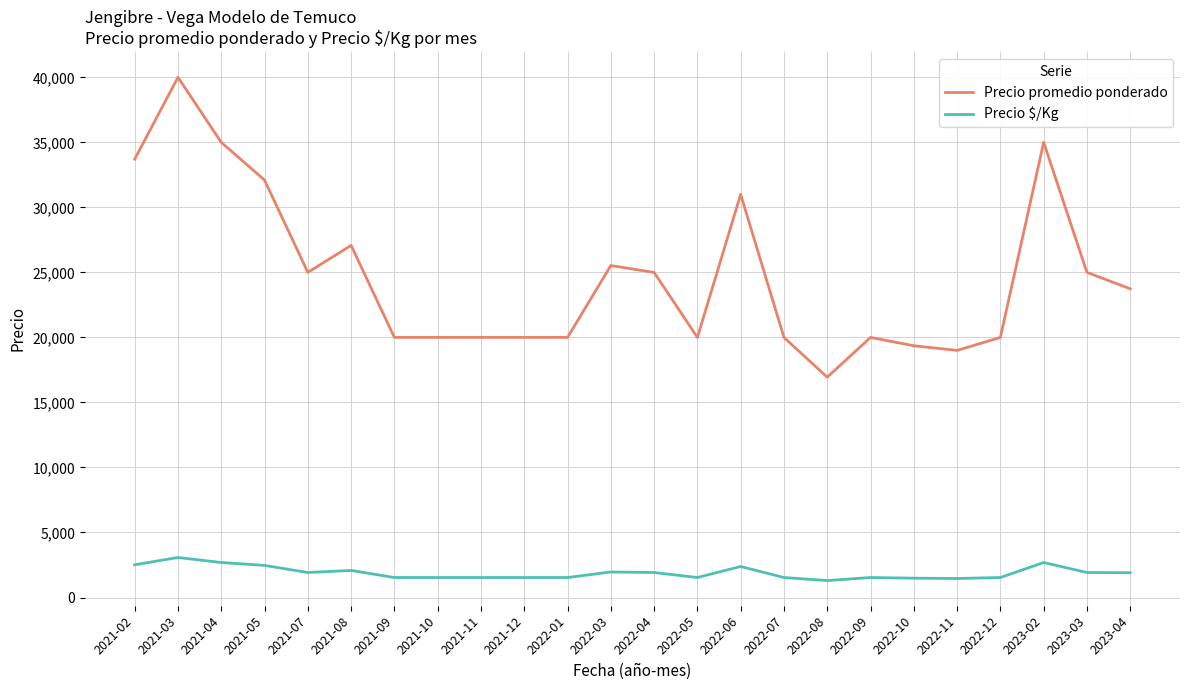

Rank the series at 2021-10 from lowest to highest value.

Precio $/Kg, Precio promedio ponderado